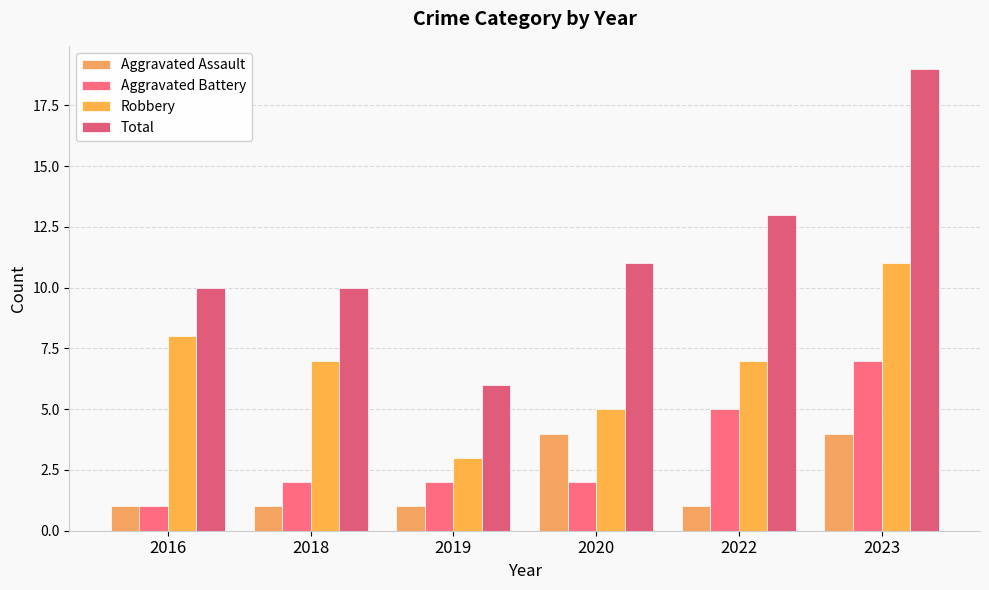

The value of Total at 2023 is 8. True or false?

False